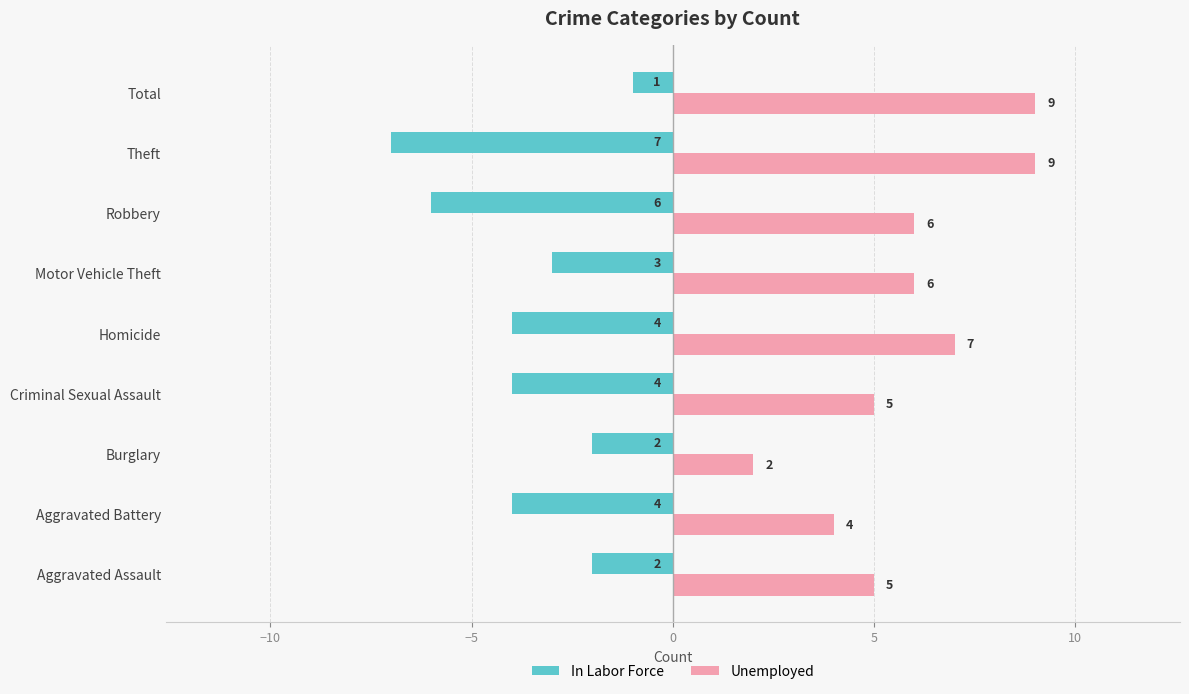

How many values in the In Labor Force series are below -4?

2